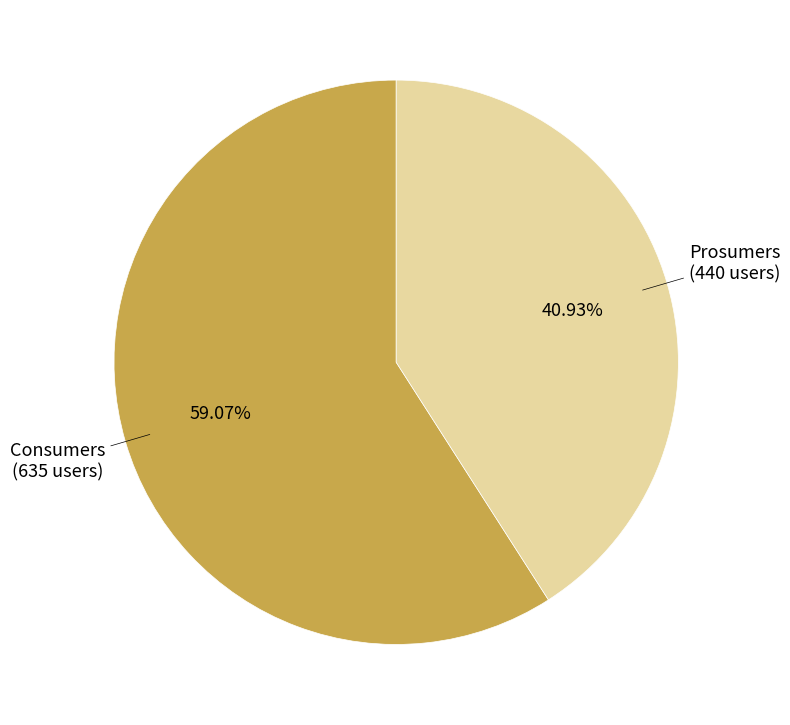

Is there a majority slice in this chart?

Yes